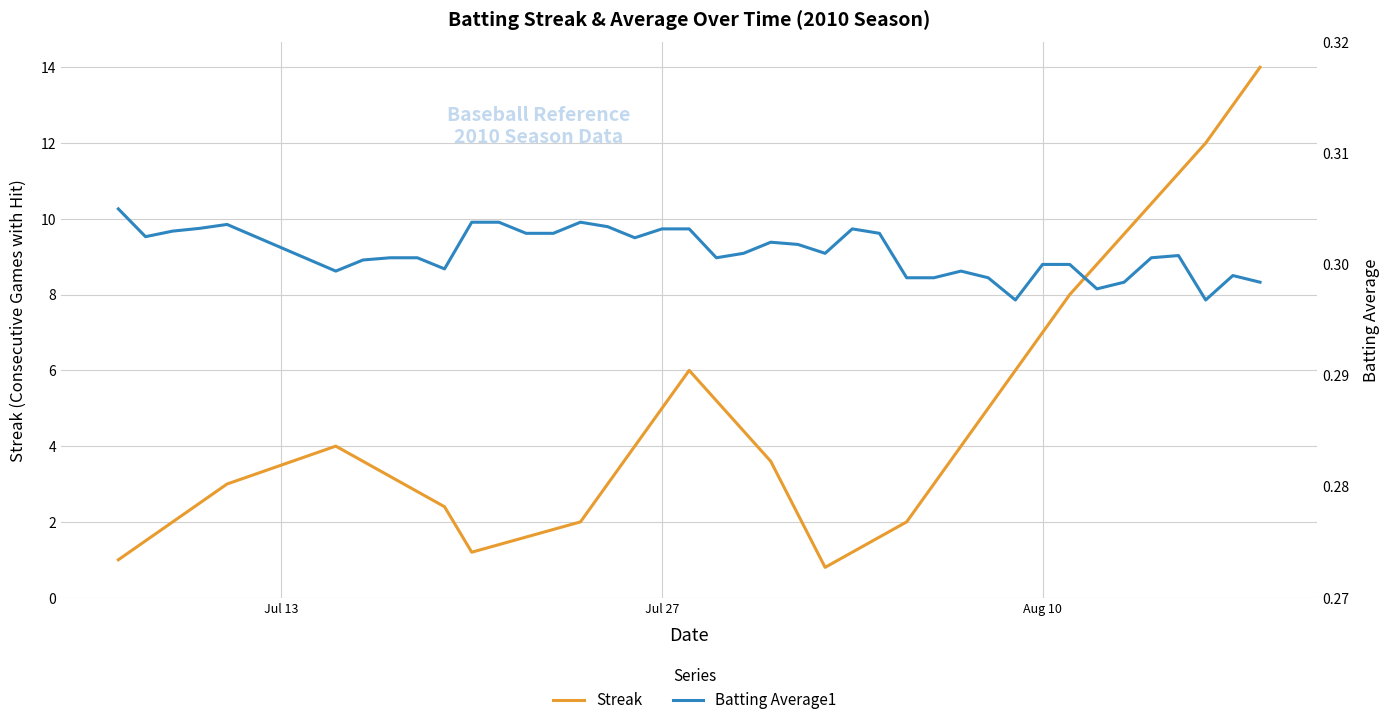

Which series has the largest total across all categories?

Streak